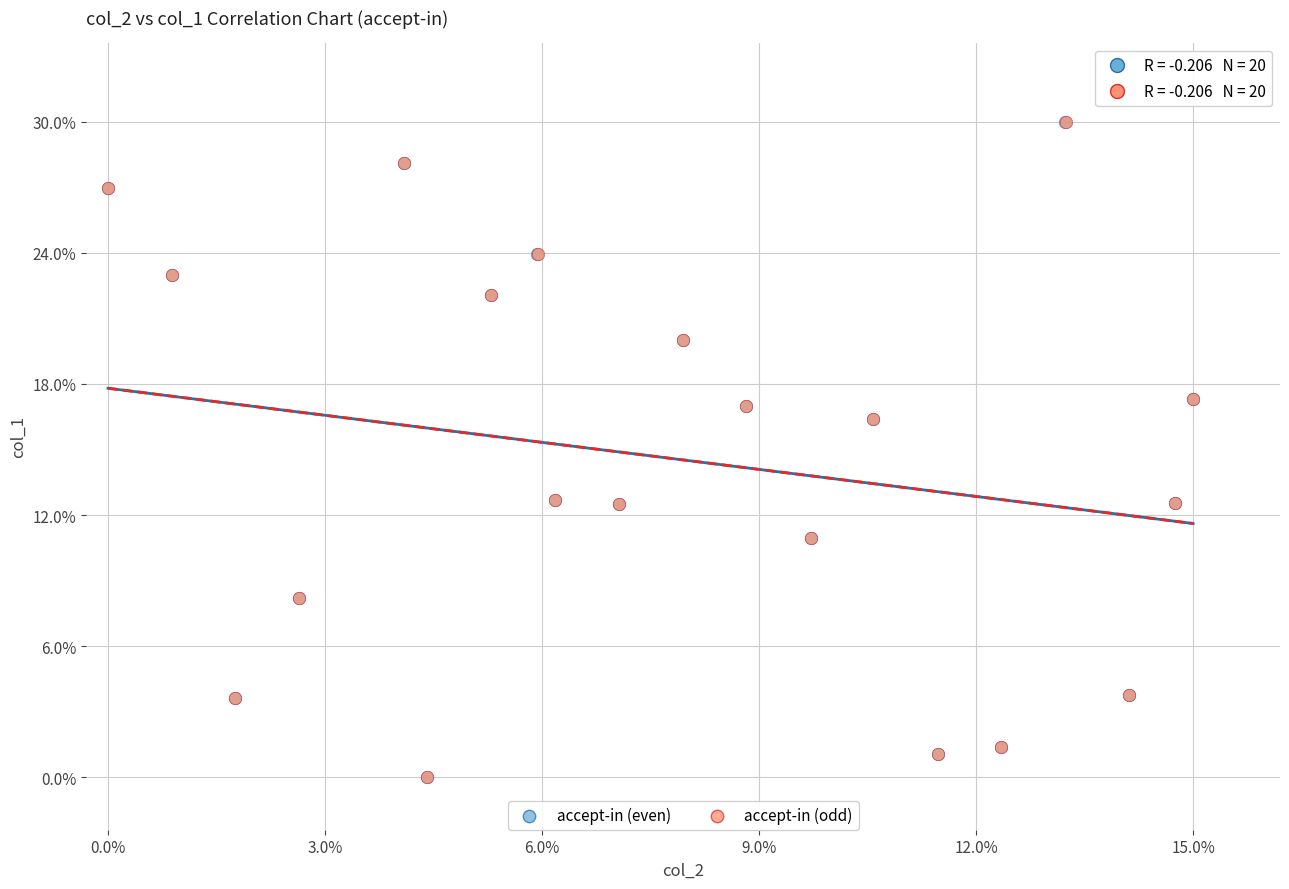

What are all the series names shown in the legend?

accept-in (even), accept-in (odd)